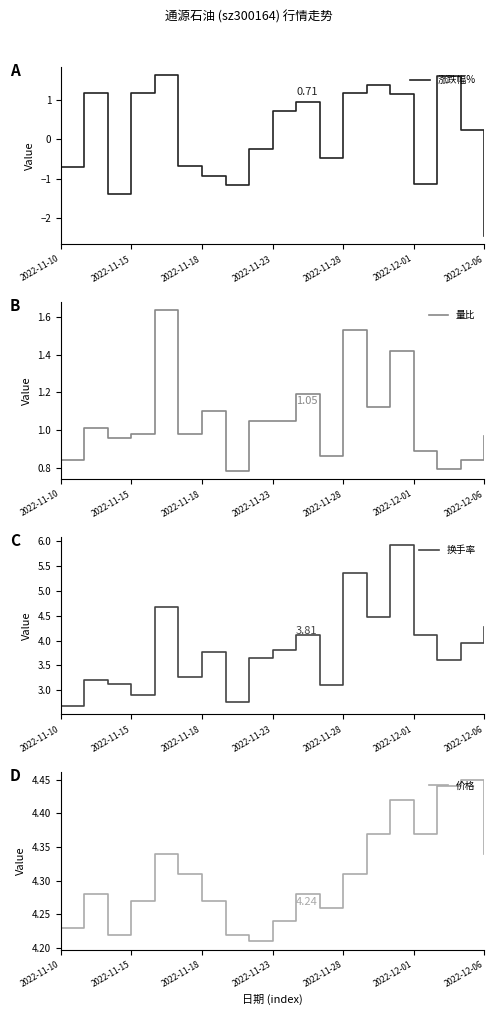

How many interior local valleys does the 涨跌幅% series have?

4